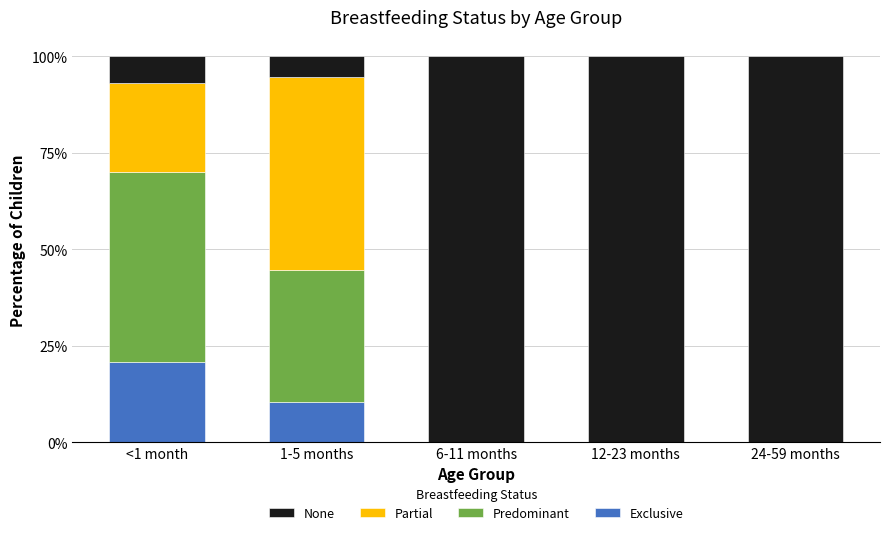

What position from the right is 24-59 months?

1